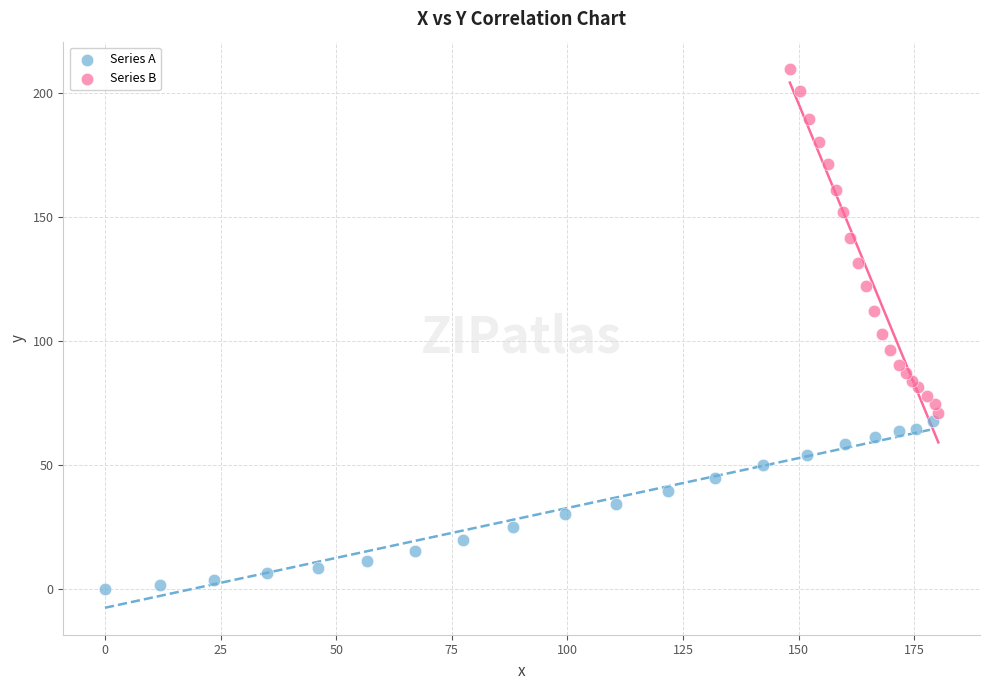

Which series reaches the minimum Y coordinate?

Series A